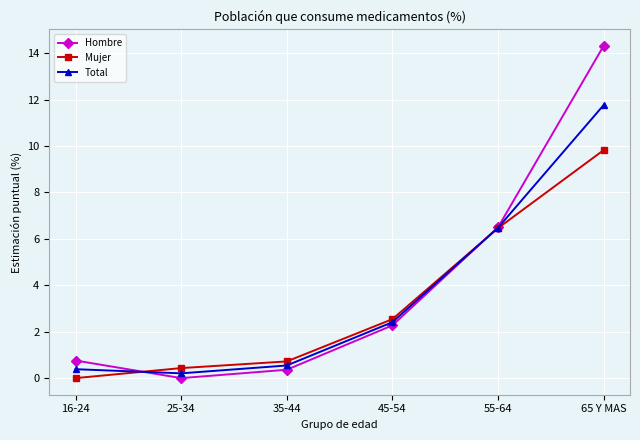

What is the maximum value shown in the chart?

14.3